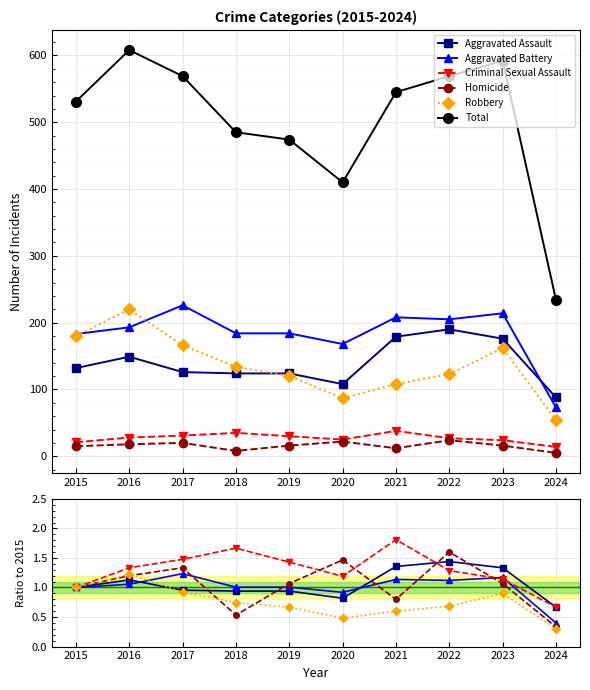

Reading right to left, transcribe all the data shown in this chart.

Aggravated Assault: 0.7	1.3	1.4	1.4	0.8	0.9	0.9	1.0	1.1	1.0
Aggravated Battery: 0.4	1.2	1.1	1.1	0.9	1.0	1.0	1.2	1.1	1.0
Criminal Sexual Assault: 0.7	1.1	1.3	1.8	1.2	1.4	1.7	1.5	1.3	1.0
Homicide: 0.3	1.1	1.6	0.8	1.5	1.1	0.5	1.3	1.2	1.0
Robbery: 0.3	0.9	0.7	0.6	0.5	0.7	0.7	0.9	1.2	1.0
Total: 234.0	592.0	569.0	545.0	410.0	474.0	485.0	569.0	608.0	531.0